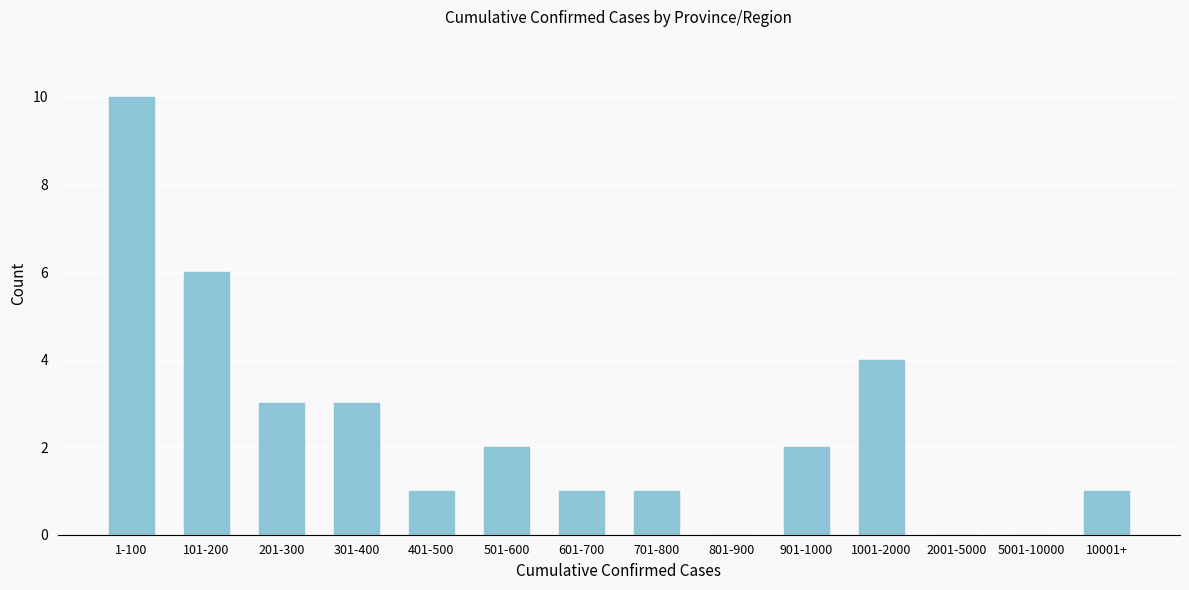

Reading left to right, what are all the values shown in this chart?

1-100=10	101-200=6	201-300=3	301-400=3	401-500=1	501-600=2	601-700=1	701-800=1	801-900=0	901-1000=2	1001-2000=4	2001-5000=0	5001-10000=0	10001+=1